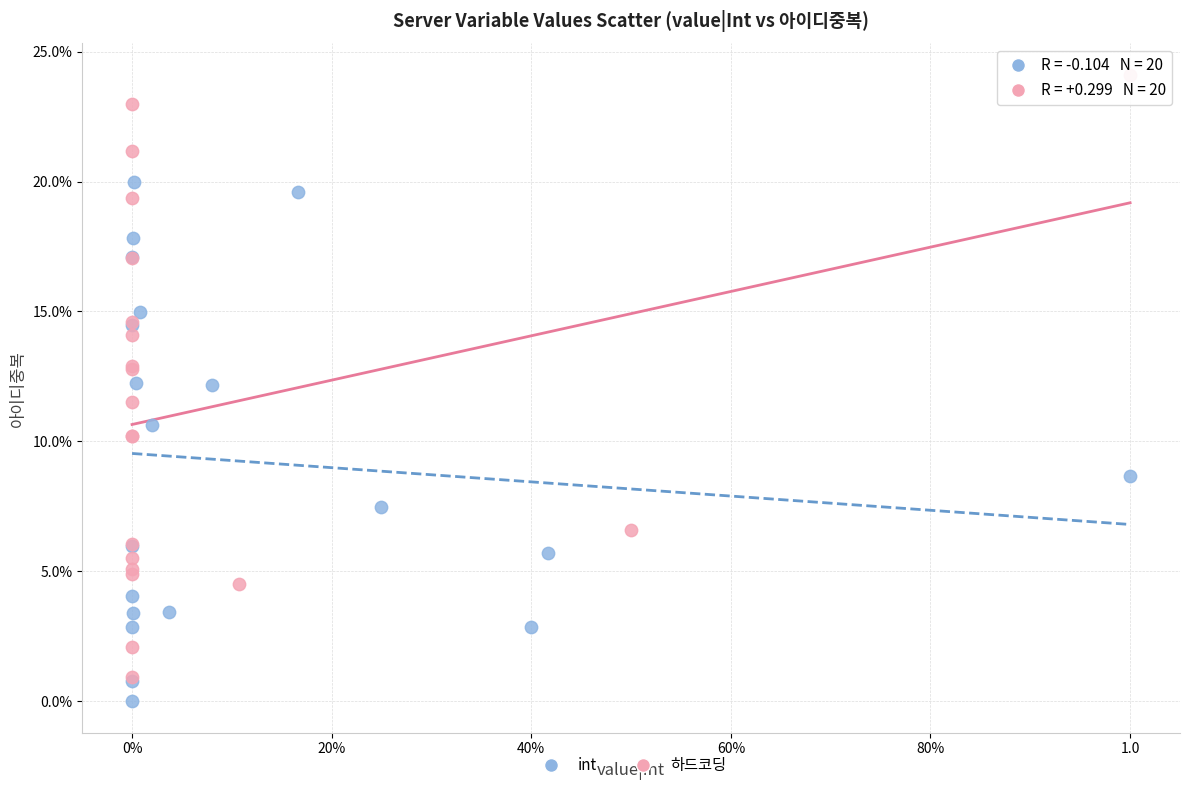

Which series reaches the maximum Y coordinate?

하드코딩